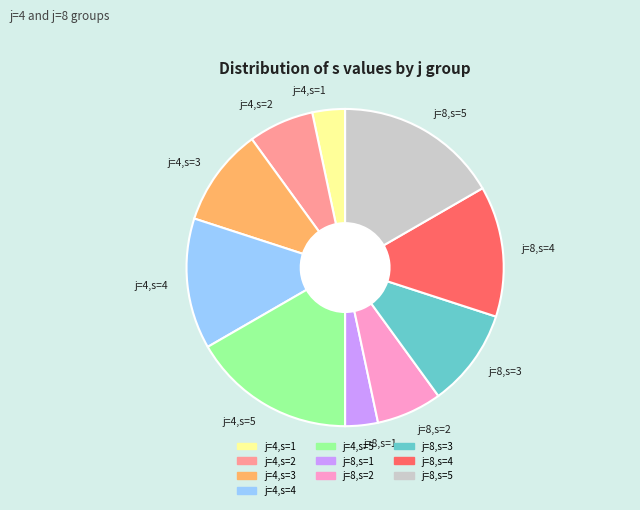

Is it true that j=4,s=3 is 10% of the pie?

True